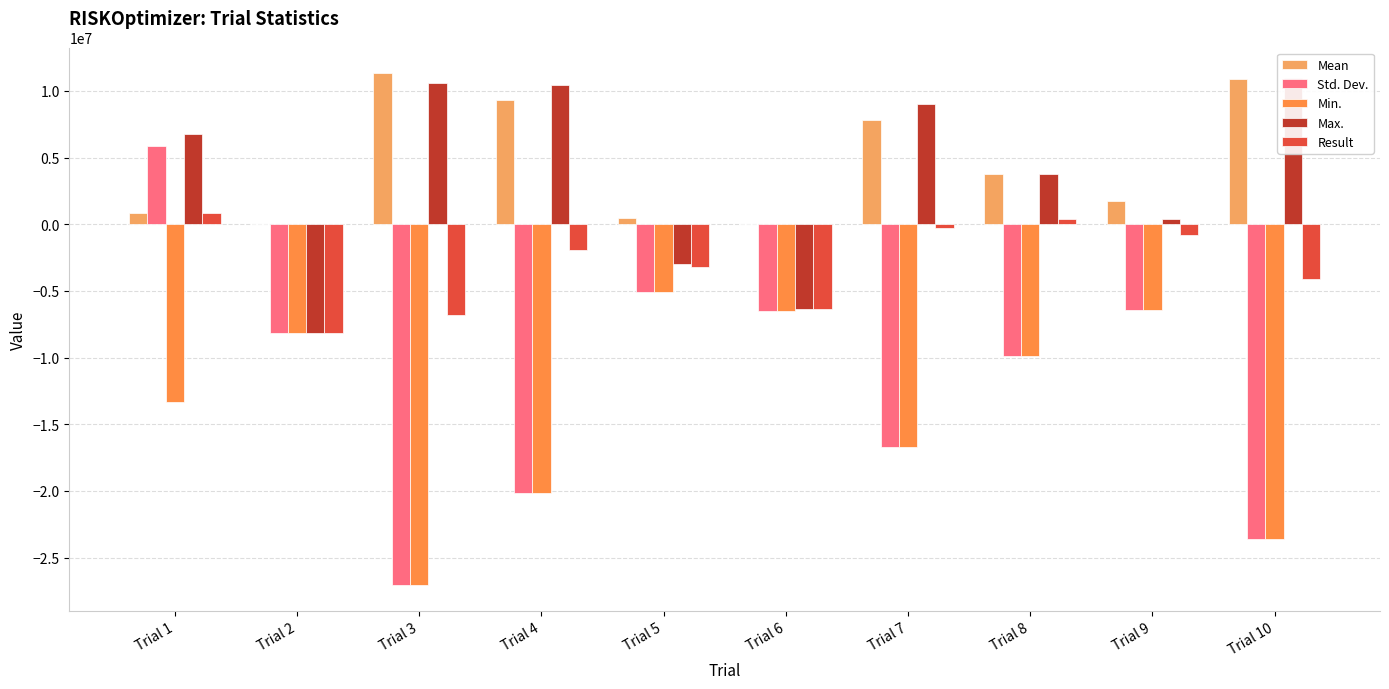

What is the value of the Max. bar at the 3rd from the left?

10632301.7